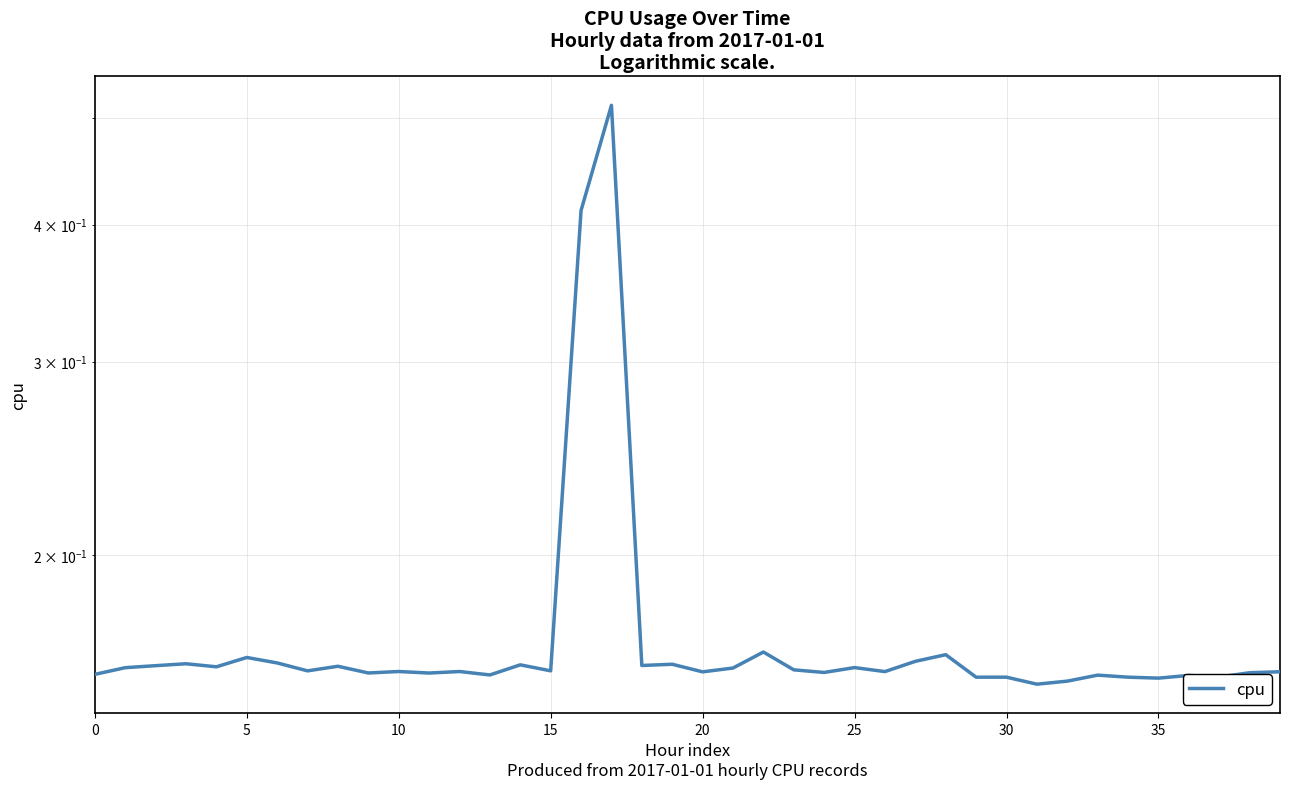

What is the maximum value shown in the chart?

0.5